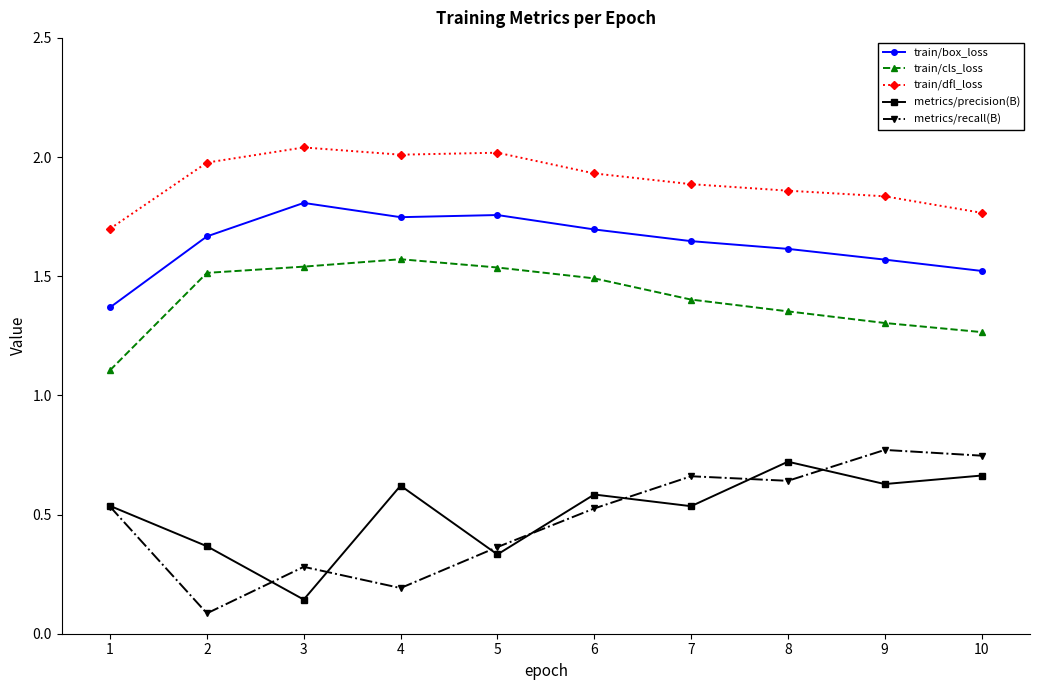

What are all the series names shown in the legend?

train/box_loss, train/cls_loss, train/dfl_loss, metrics/precision(B), metrics/recall(B)